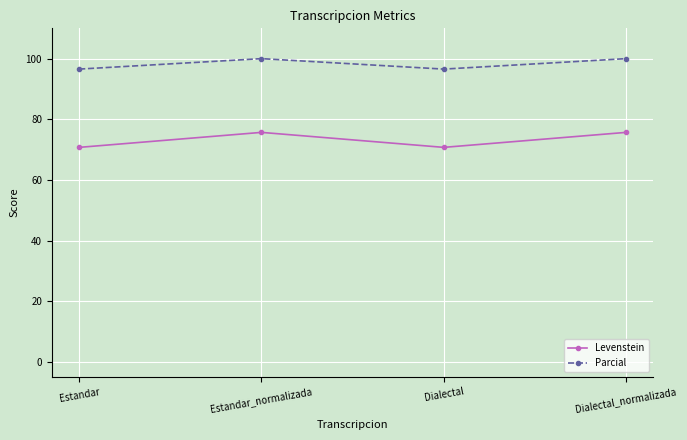

What are all the series names shown in the legend?

Levenstein, Parcial